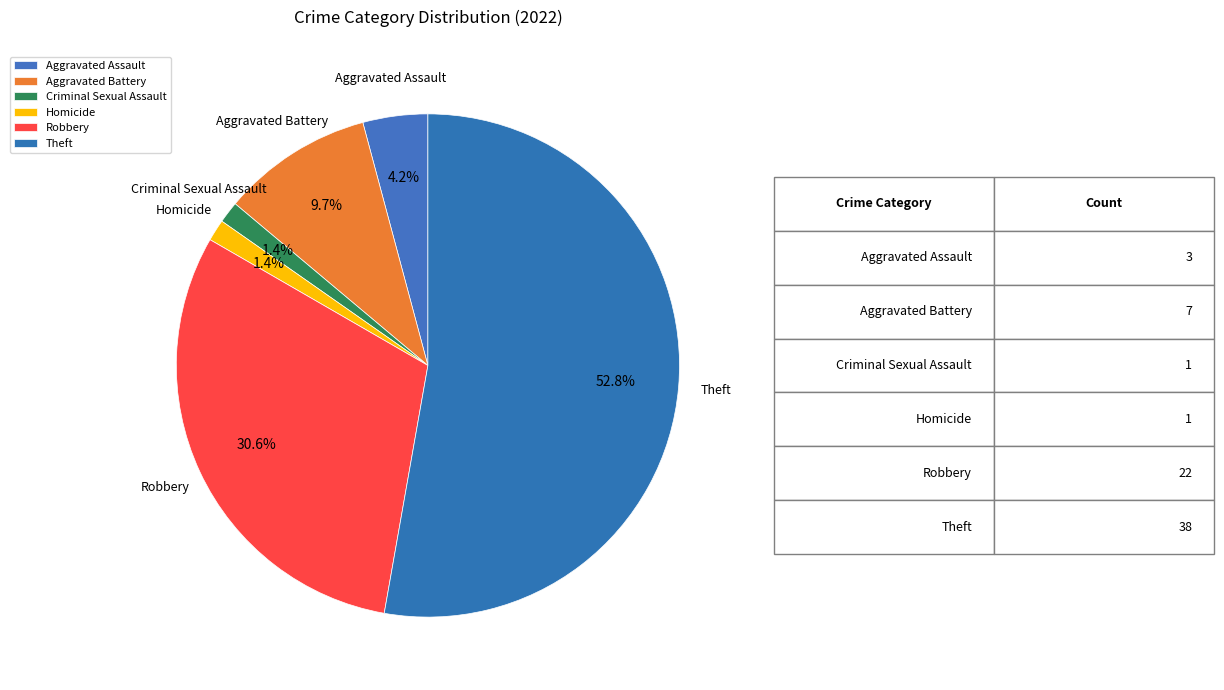

What percentage do Homicide and Aggravated Battery together represent?

11.1%